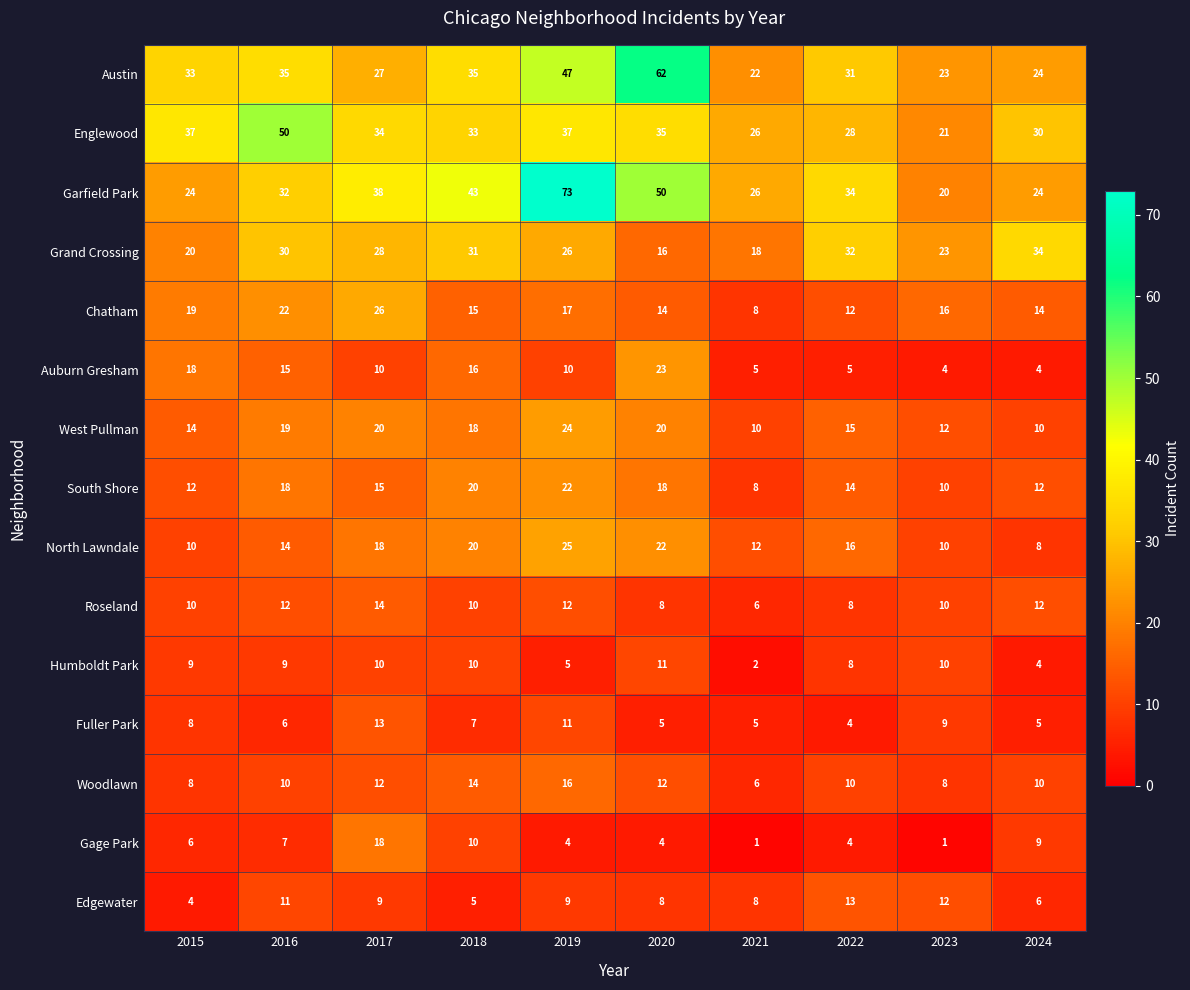

What is the total value across all series at 2015?

232